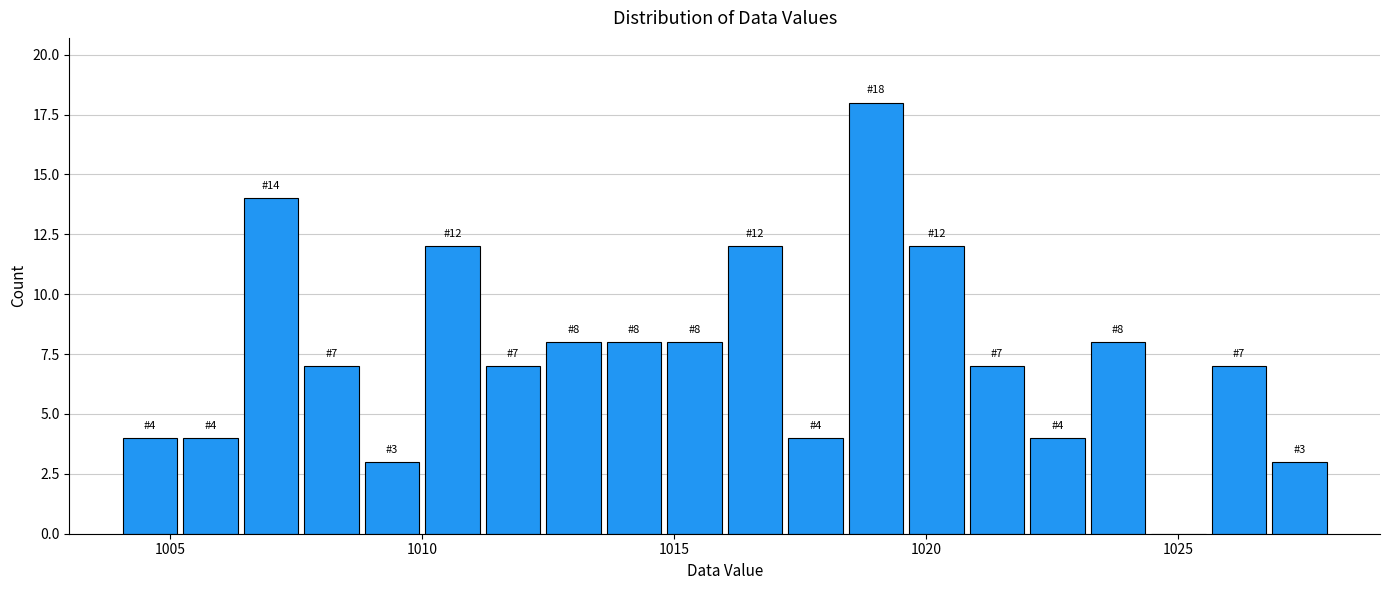

Read against the x-axis, roughly where is the centre of the tallest bar?

1019.0